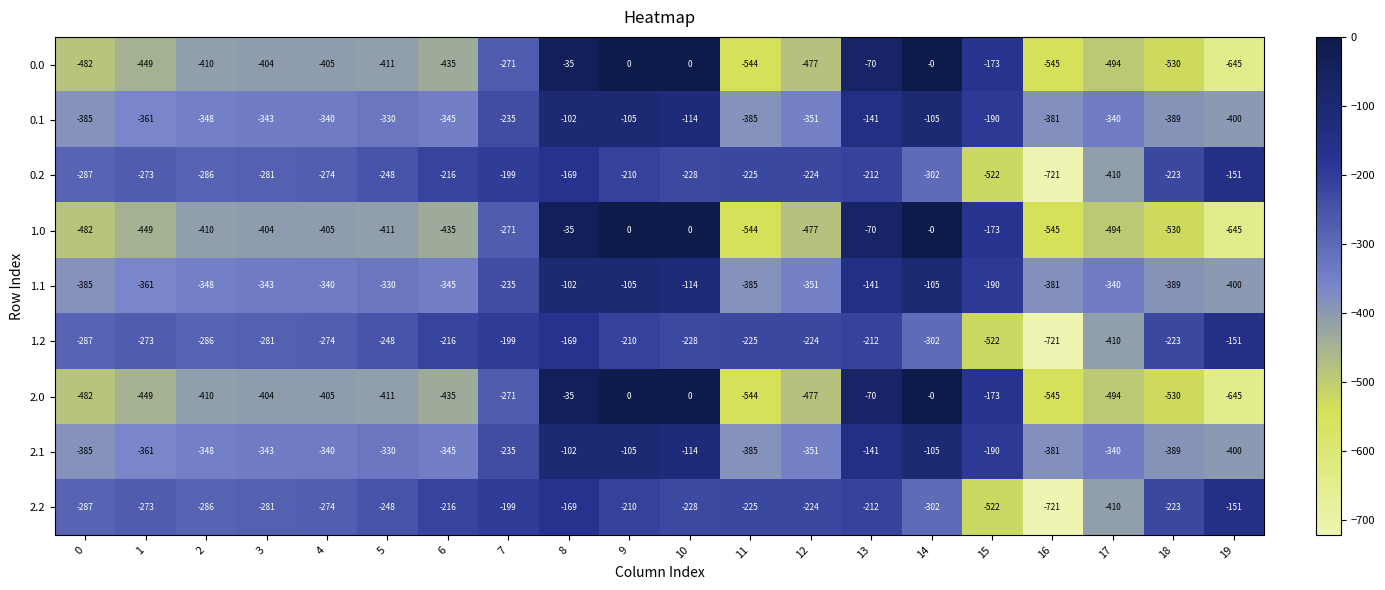

What is the maximum value for 2.2?

-151